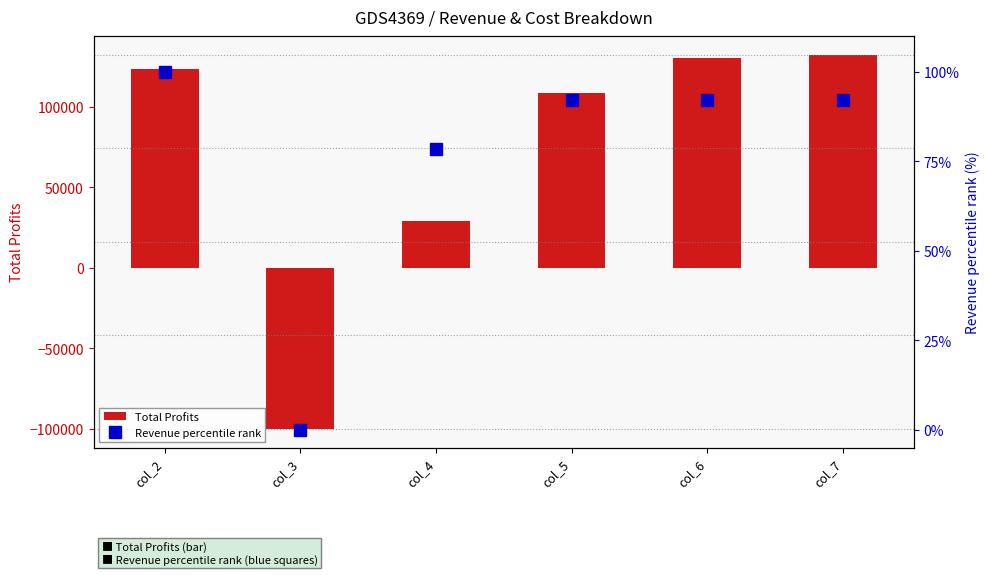

Which series has the largest range (max minus min)?

Total Profits